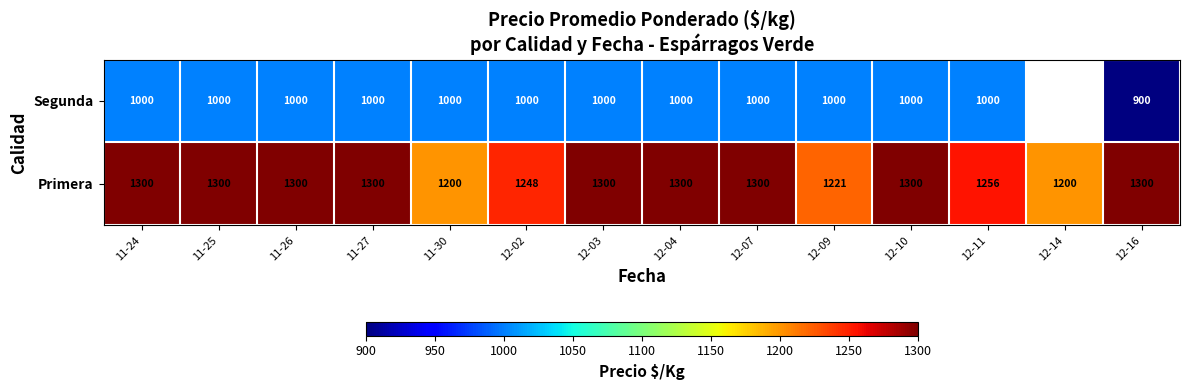

Between 11-26 and 12-11, which series saw the biggest shift?

Primera